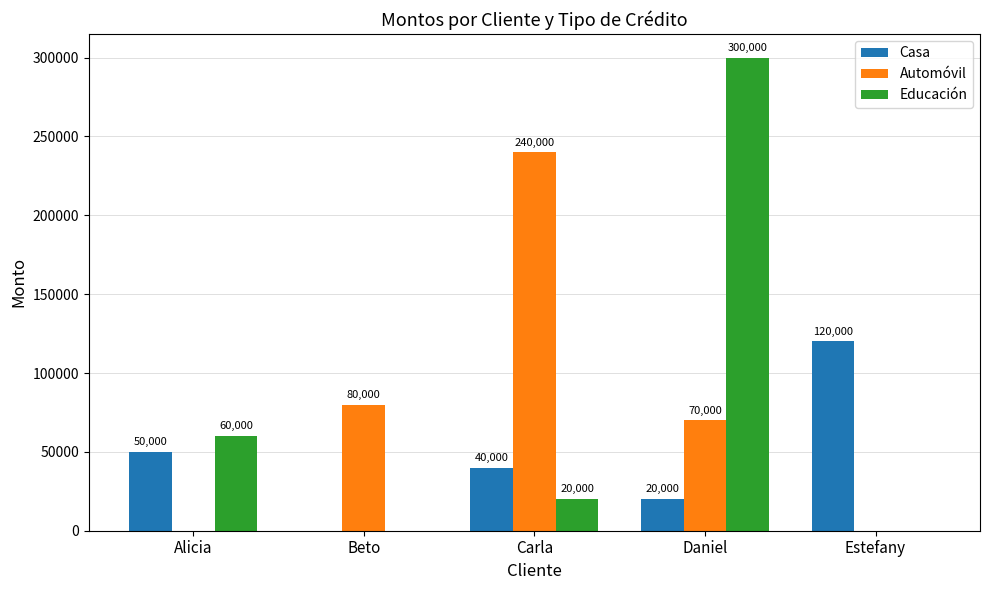

Reading left to right, what are all the values shown in this chart?

Casa: 50000	0	40000	20000	120000
Automóvil: 0	80000	240000	70000	0
Educación: 60000	0	20000	300000	0